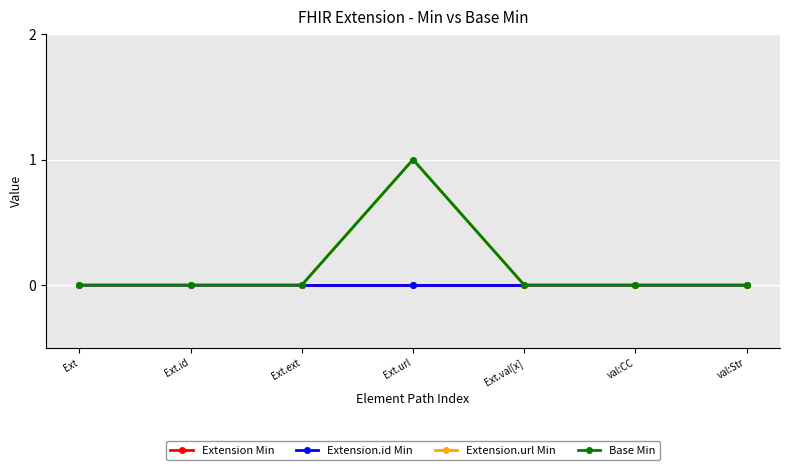

Is this an area chart (filled region under the line)?

No